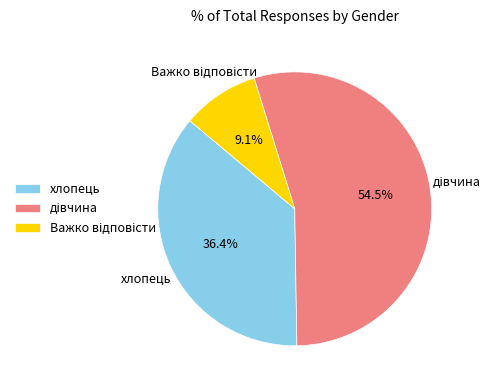

Is хлопець the majority of the pie?

No